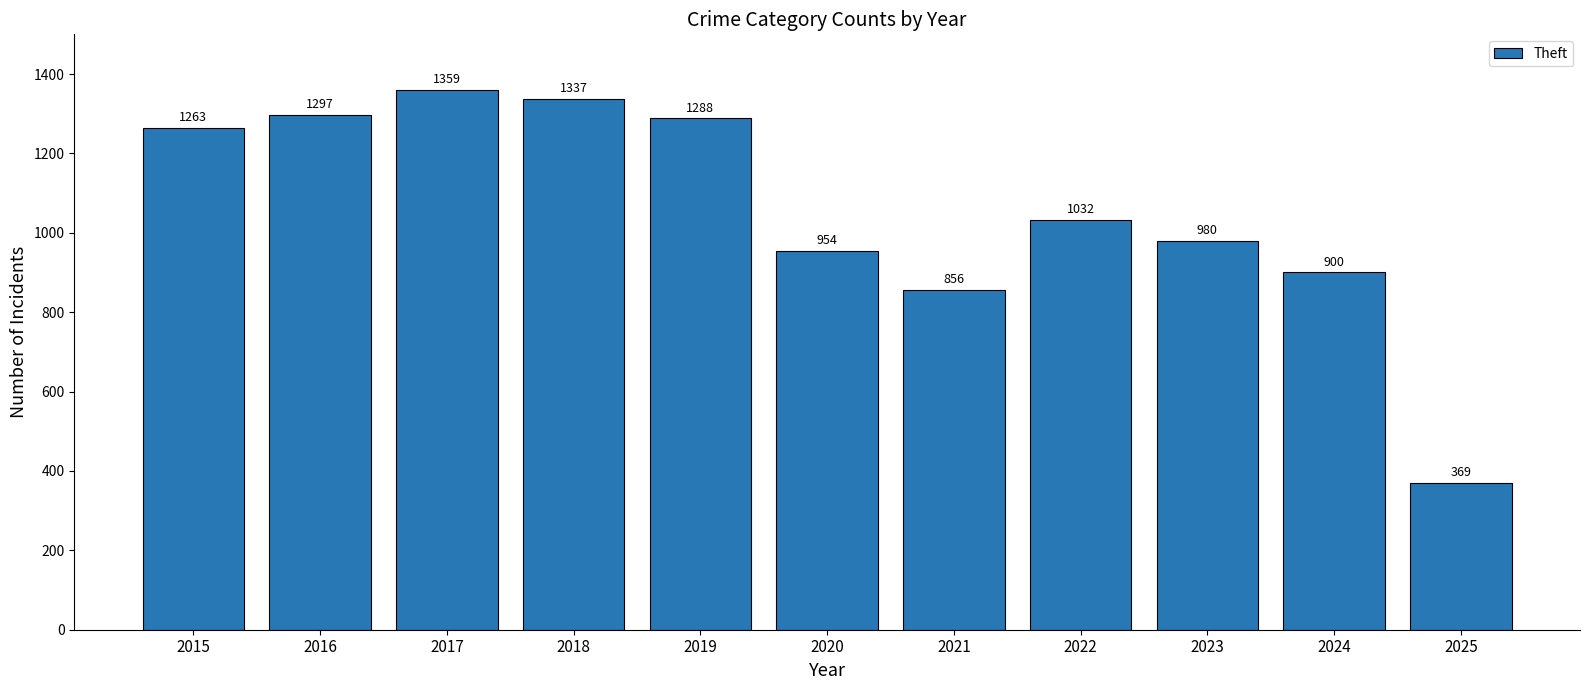

Where does the data first go above 1032?

2015